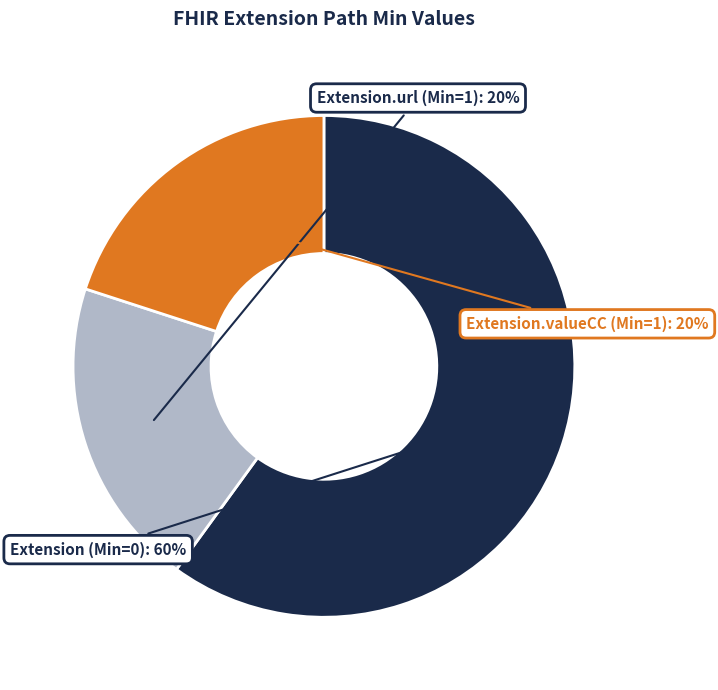

Does any single category account for the majority?

Yes